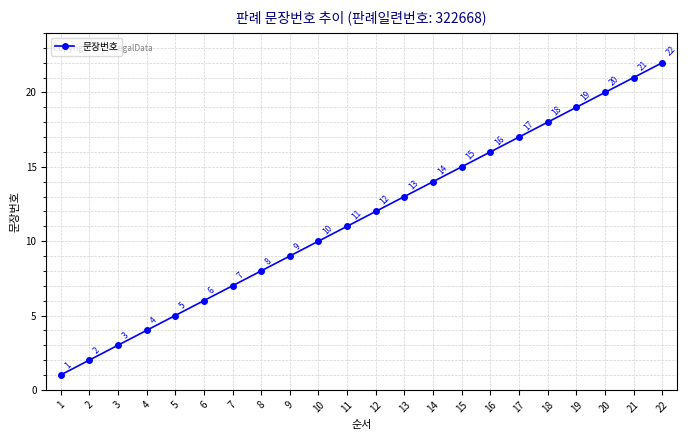

What is the minimum value shown in the chart?

1